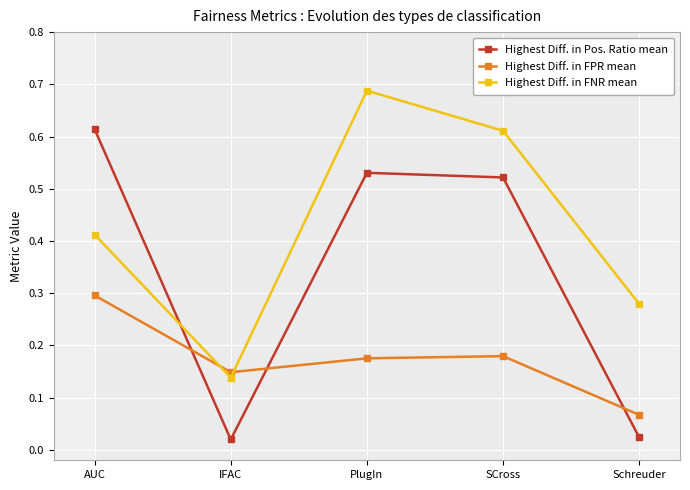

Rank the series by their maximum value, from lowest to highest.

Highest Diff. in FPR mean, Highest Diff. in Pos. Ratio mean, Highest Diff. in FNR mean